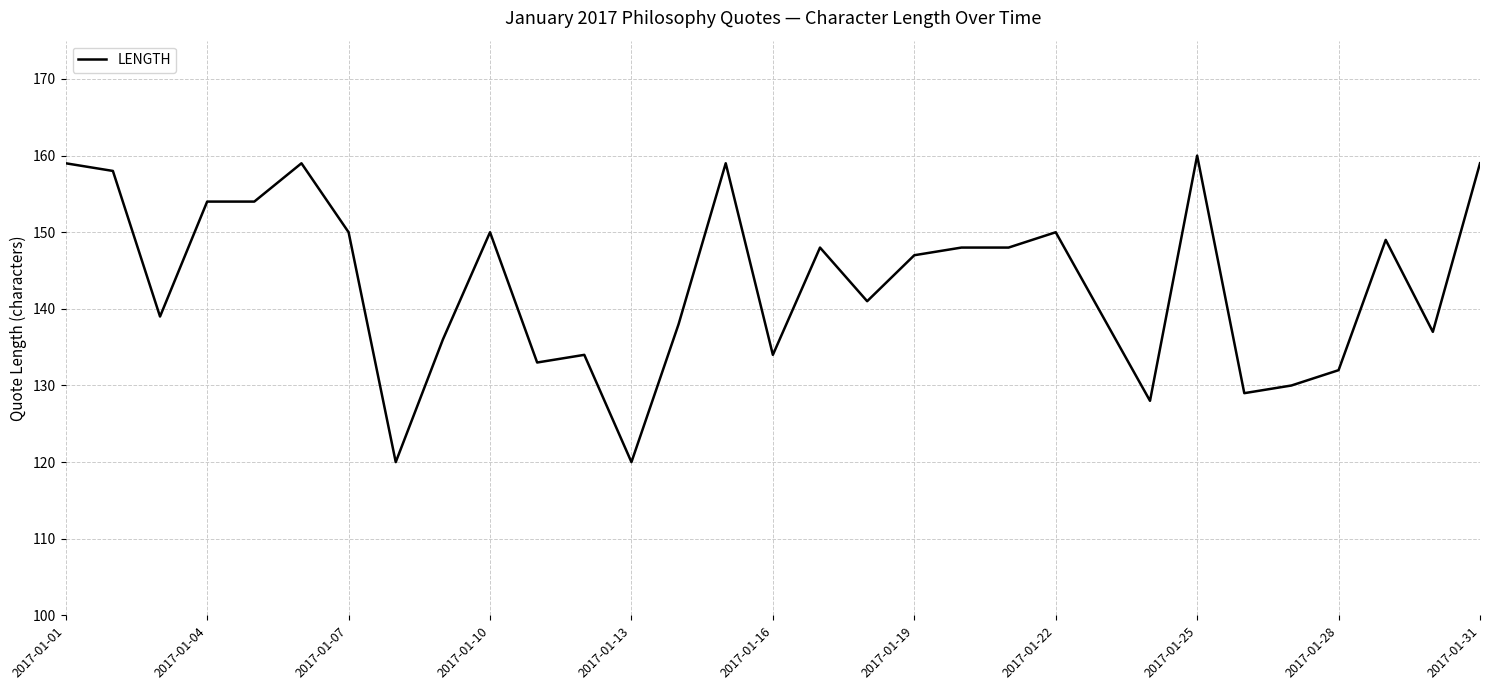

What is the minimum value shown in the chart?

120